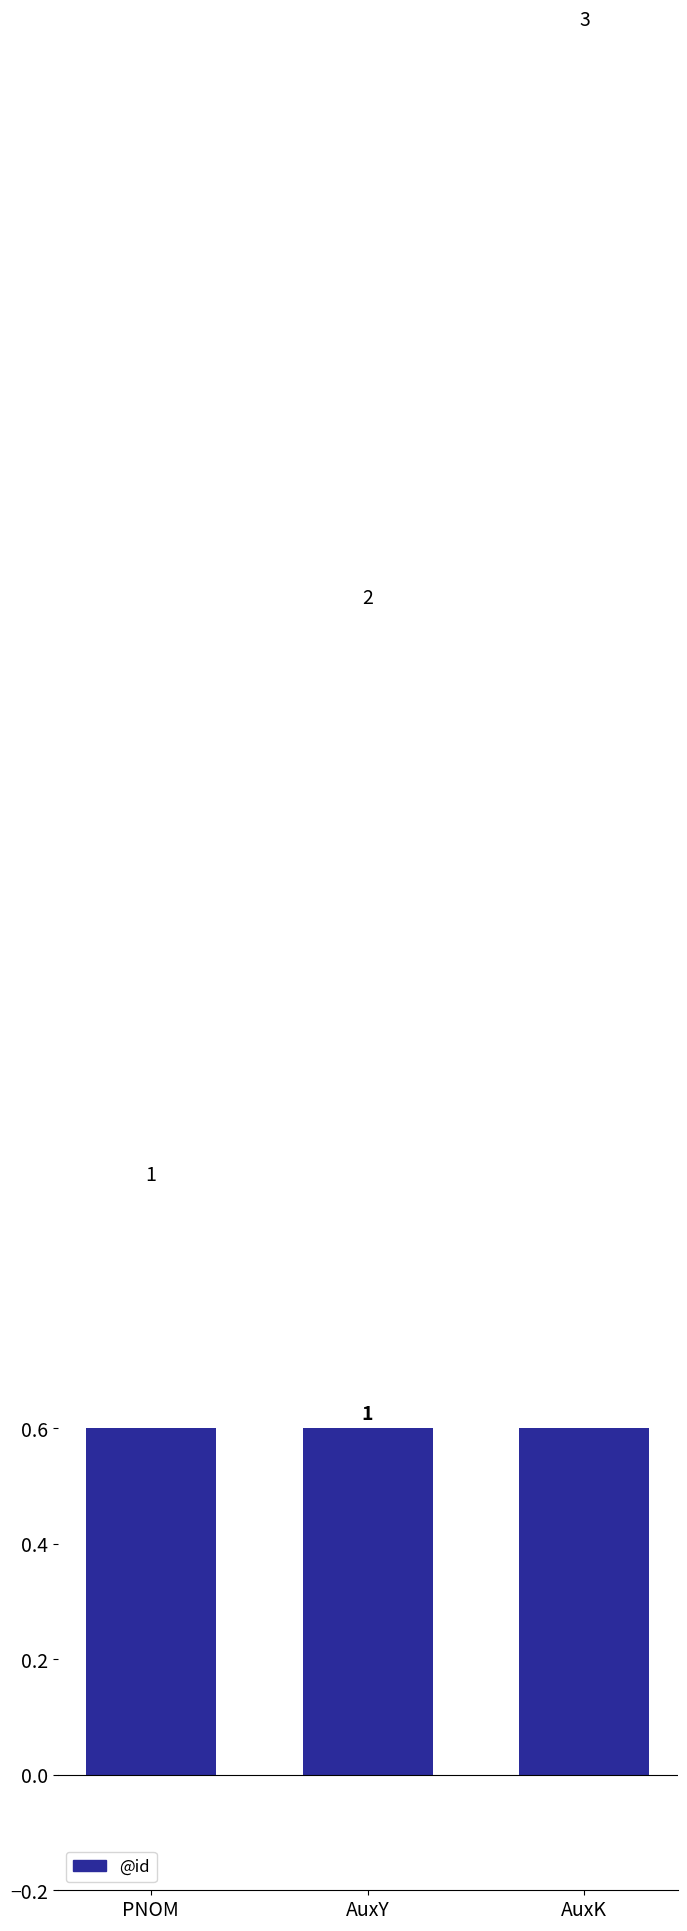

Which has a higher value, AuxK or AuxY?

AuxK